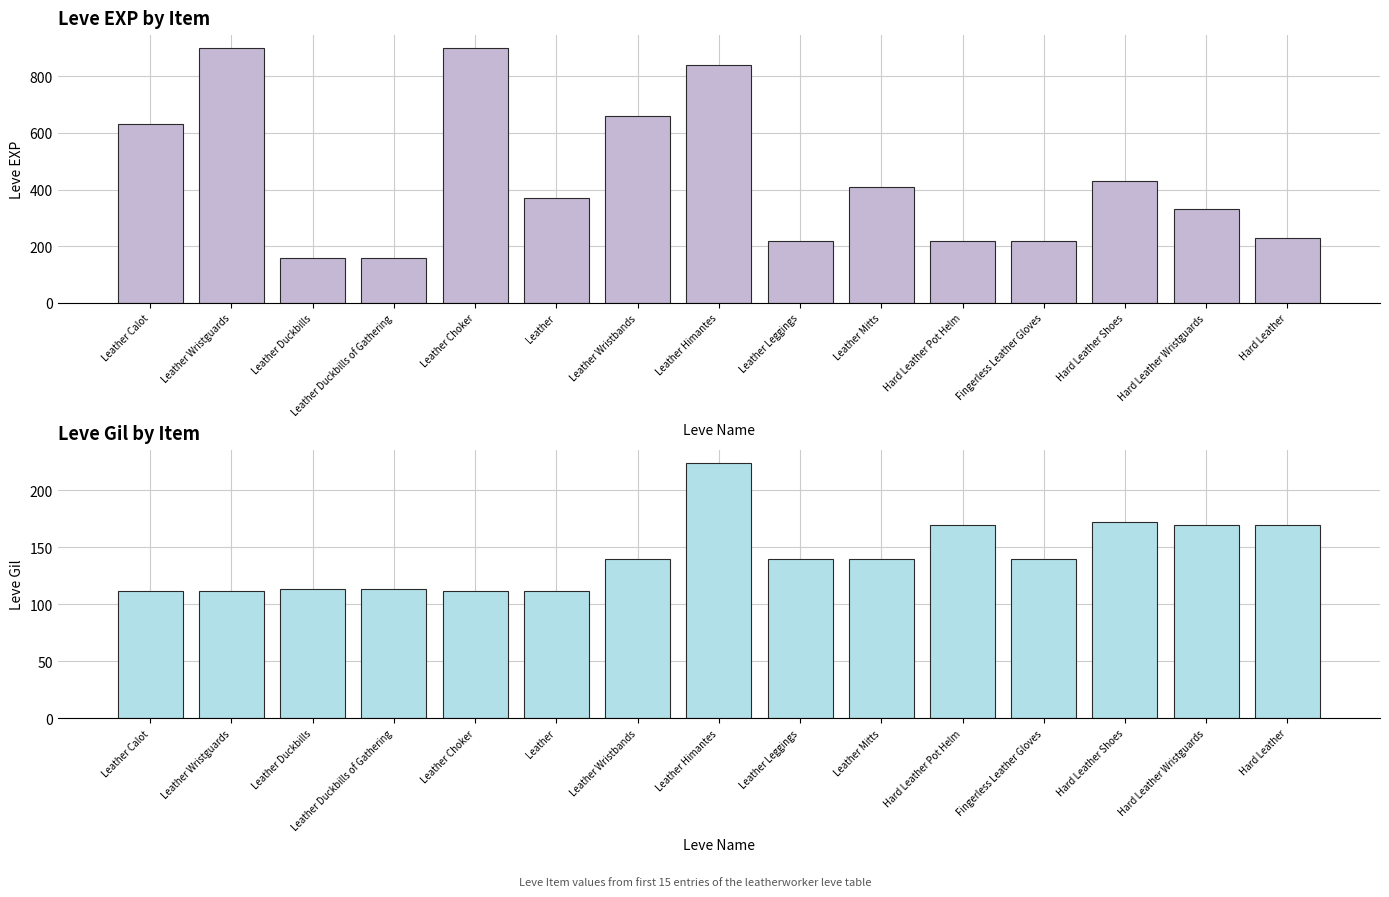

Does the chart contain stacked bars?

No